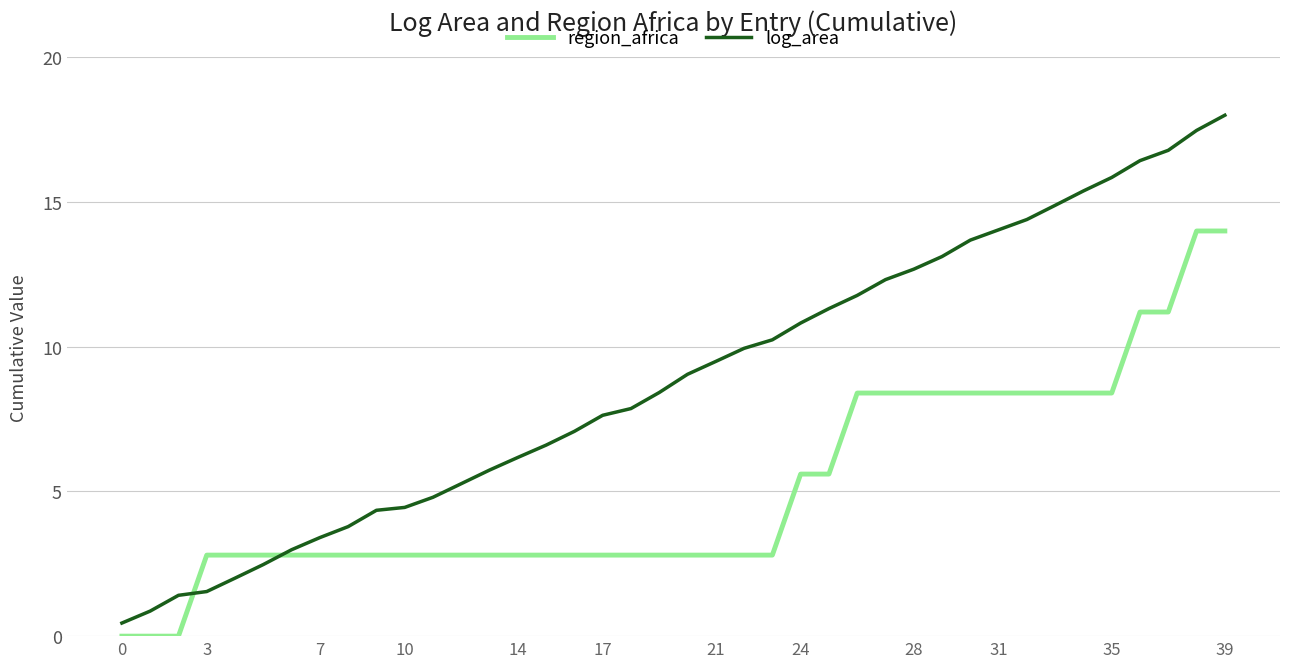

What are all the series names shown in the legend?

region_africa, log_area